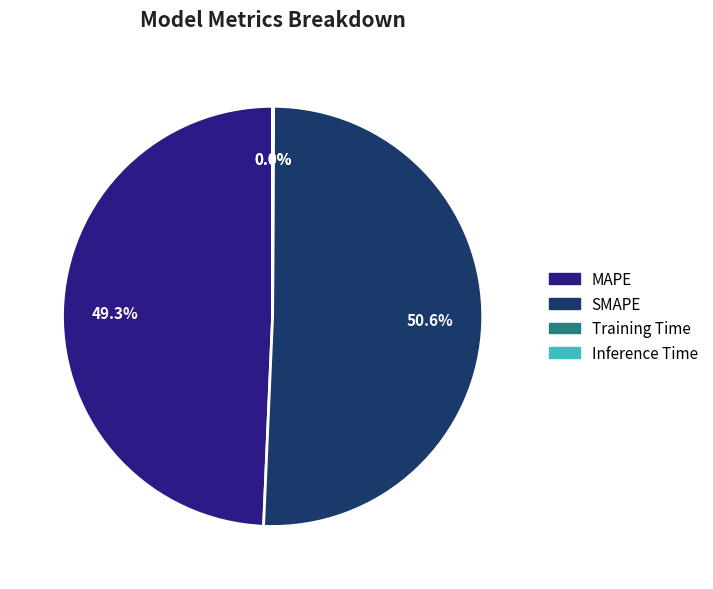

To the nearest percent, what is the difference between the SMAPE and MAPE slice percentages?

1%